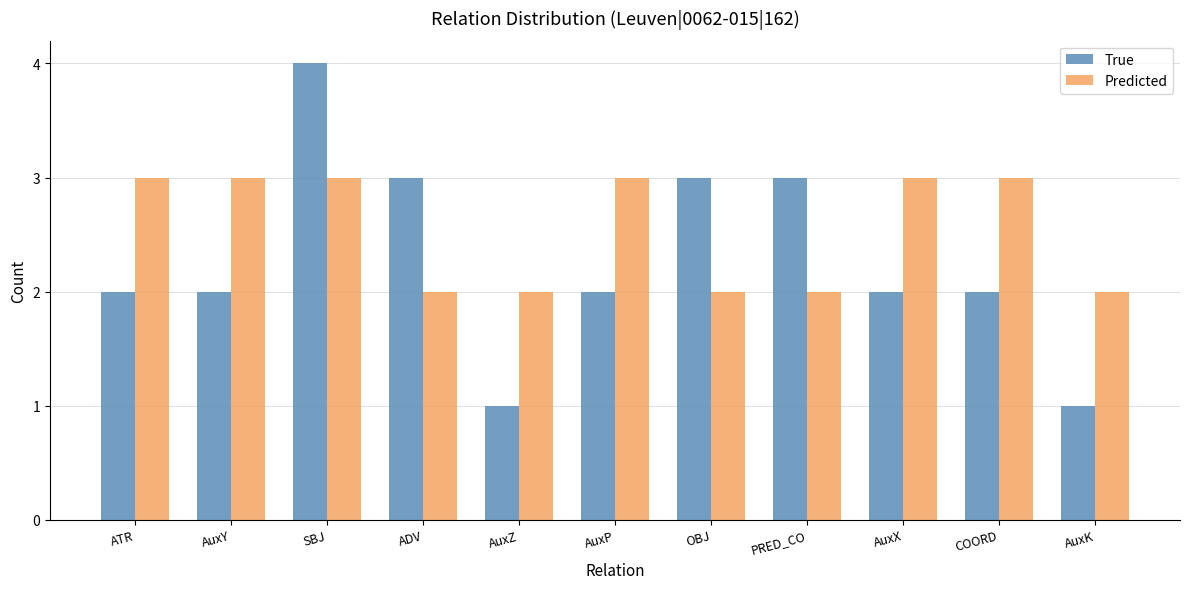

Reading right to left, transcribe all the data shown in this chart.

True: 1	2	2	3	3	2	1	3	4	2	2
Predicted: 2	3	3	2	2	3	2	2	3	3	3